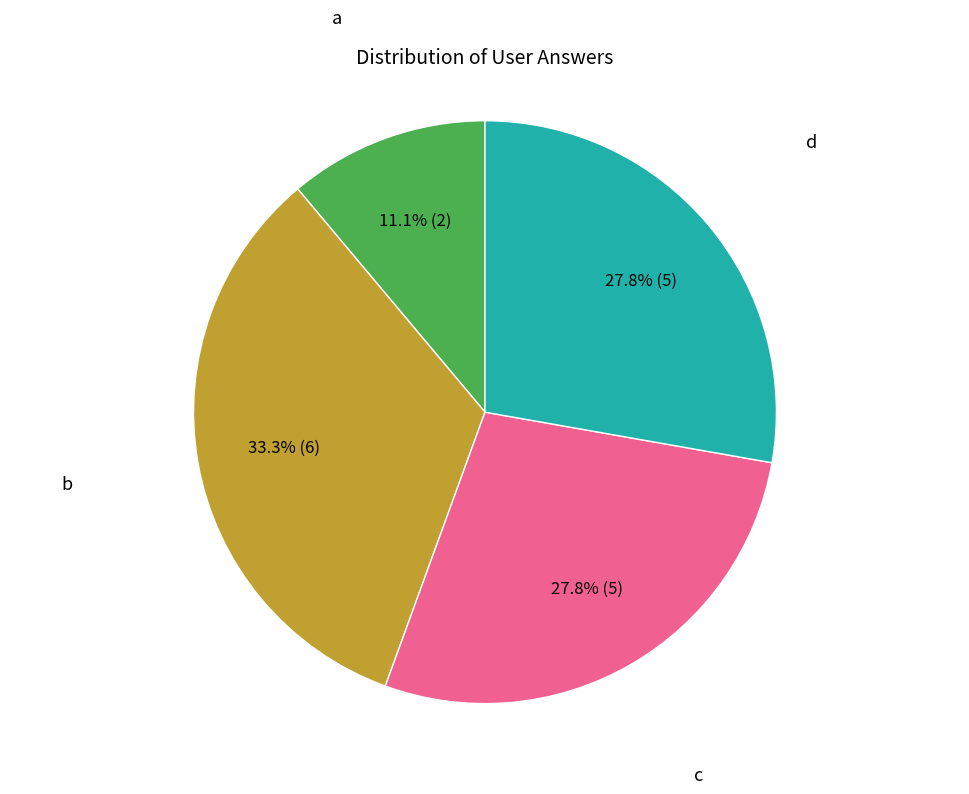

Is c the majority of the pie?

No